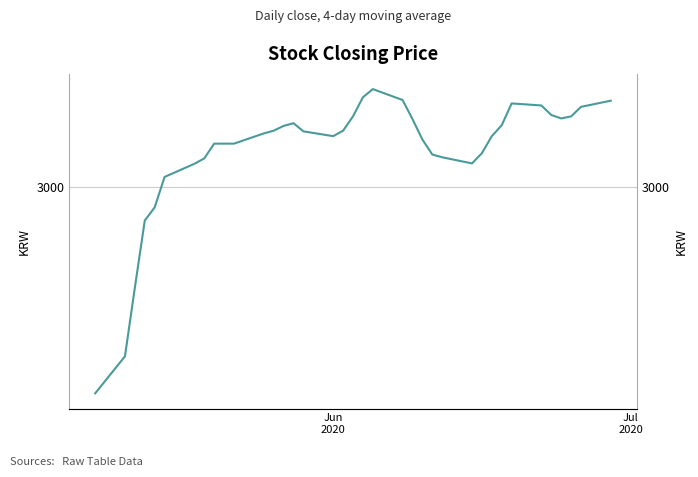

Is it true that the value at 31 is 4518.8?

False